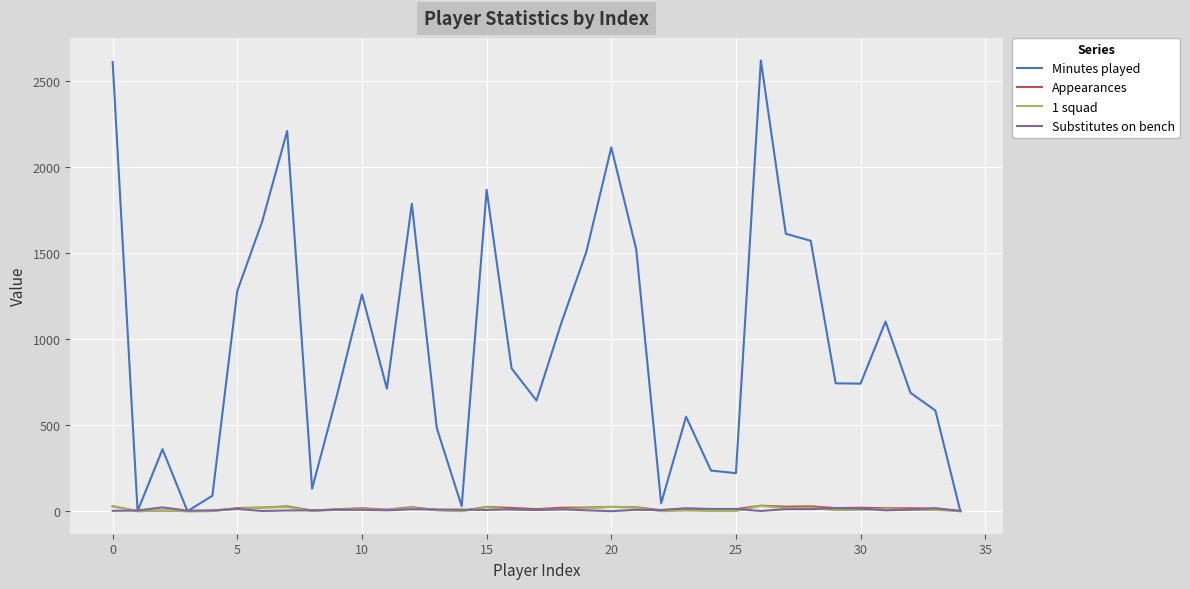

Which series ends up on top after the final intersection of 1 squad and Substitutes on bench?

Substitutes on bench